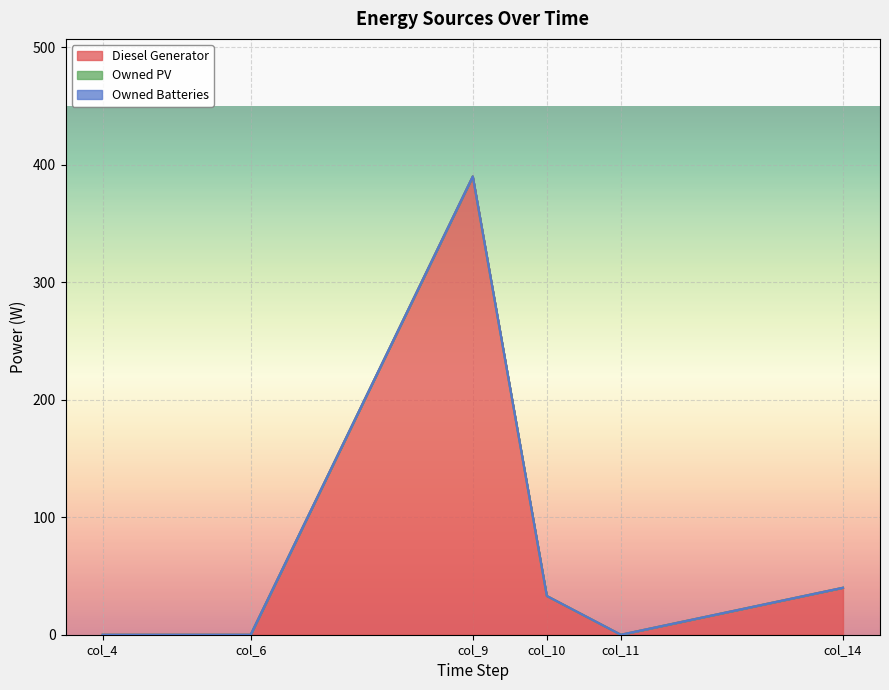

Between col_11 and col_14, which series saw the biggest shift?

Diesel Generator